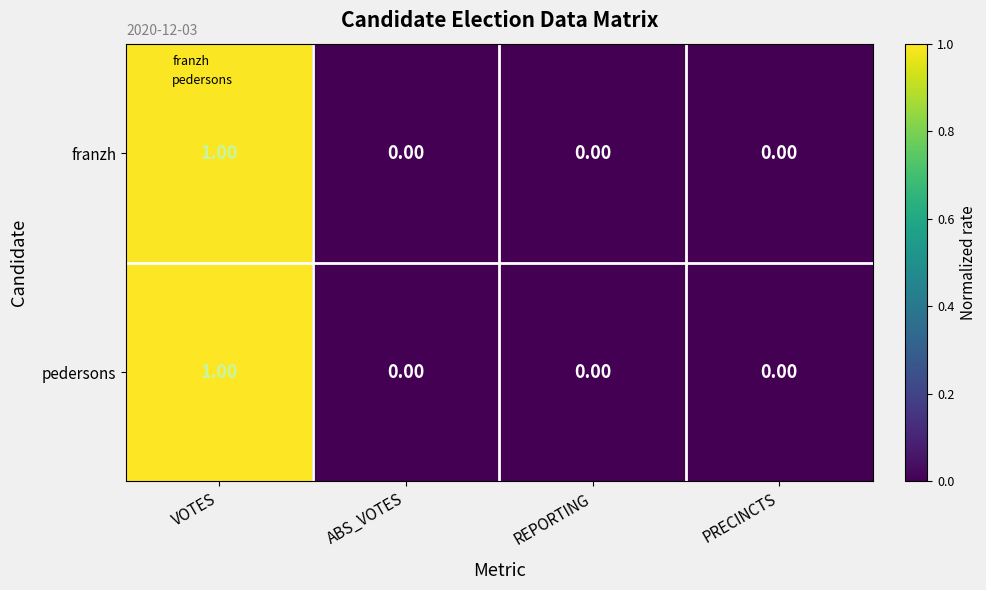

Which label corresponds to the largest value in the chart?

VOTES